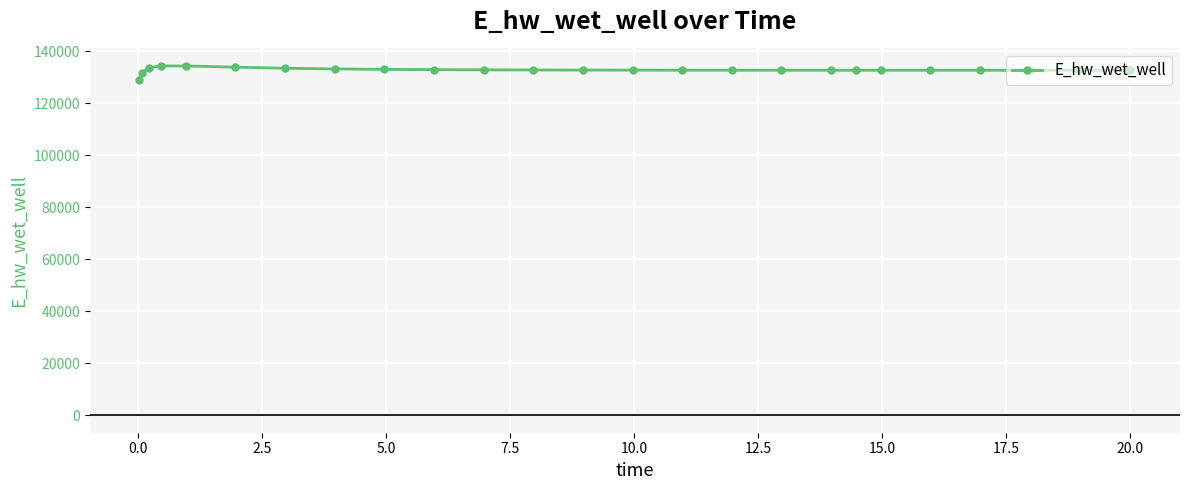

What is the sum of all values?

3450930.8